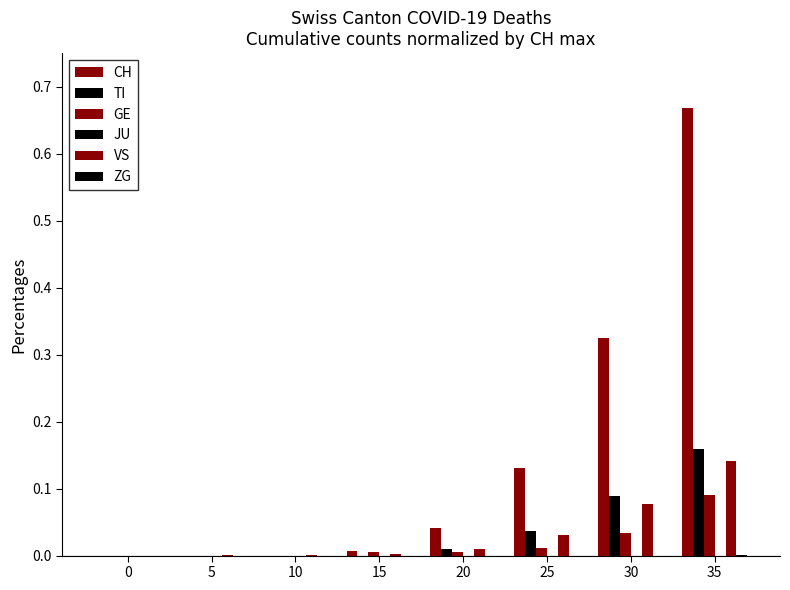

At 0, list the series in order from smallest to largest.

CH, TI, GE, JU, VS, ZG